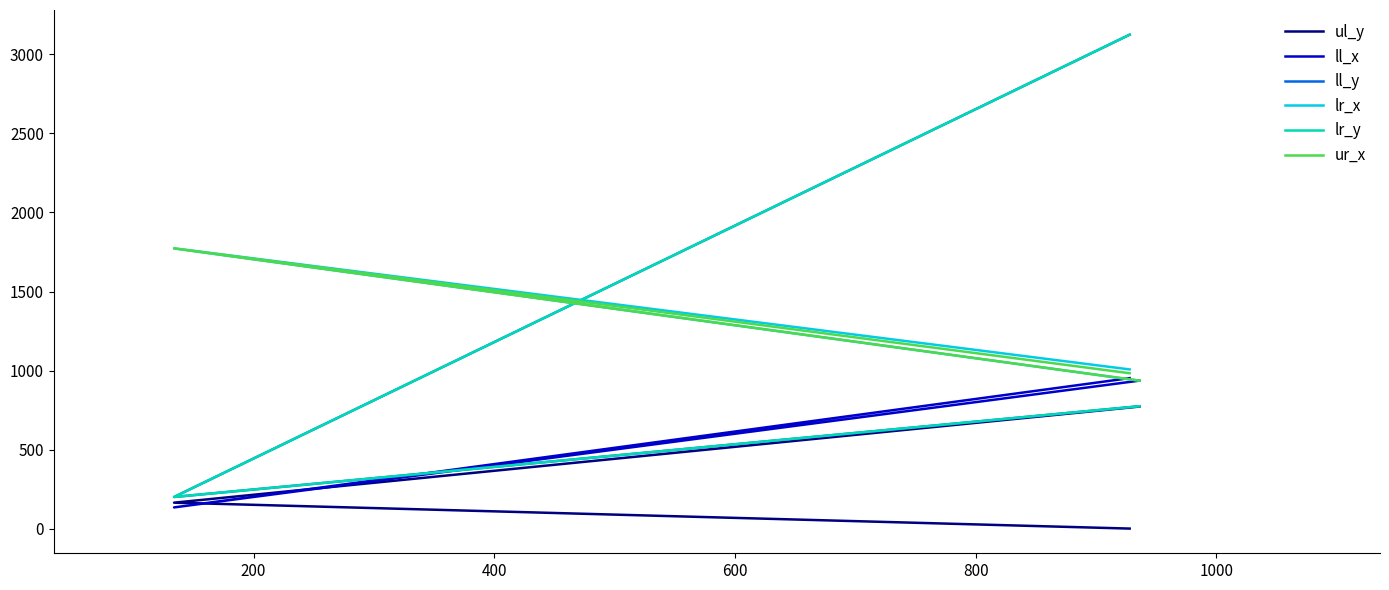

Which has a higher value, 400 or 200?

400